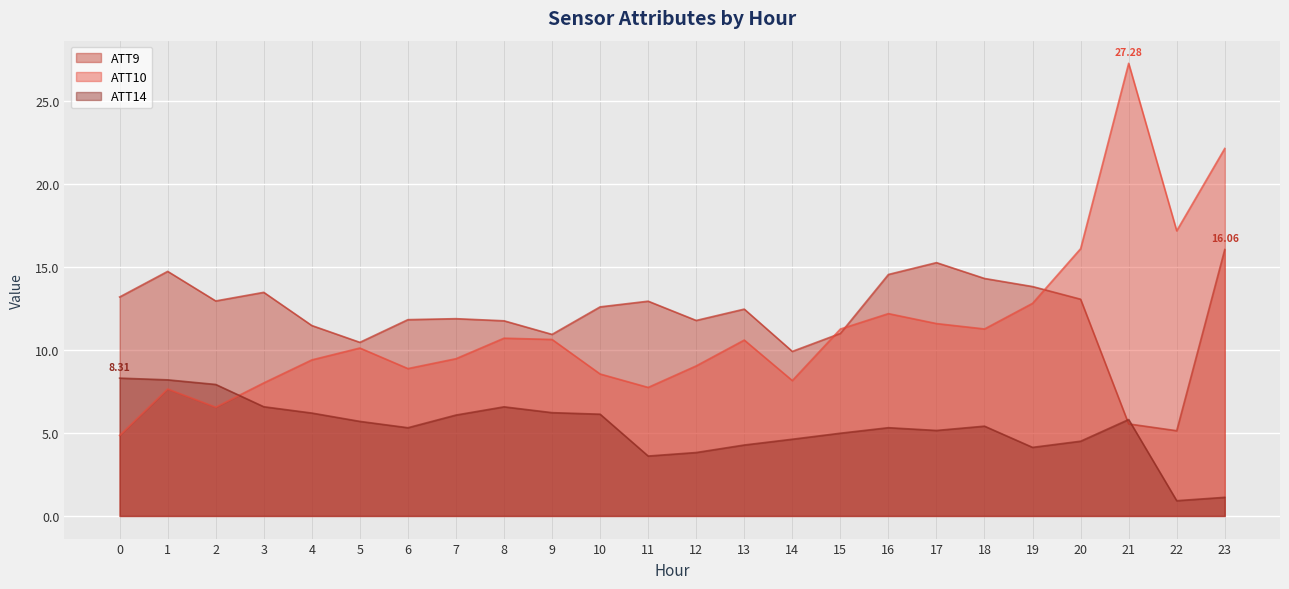

What is the maximum value for ATT9?

16.1